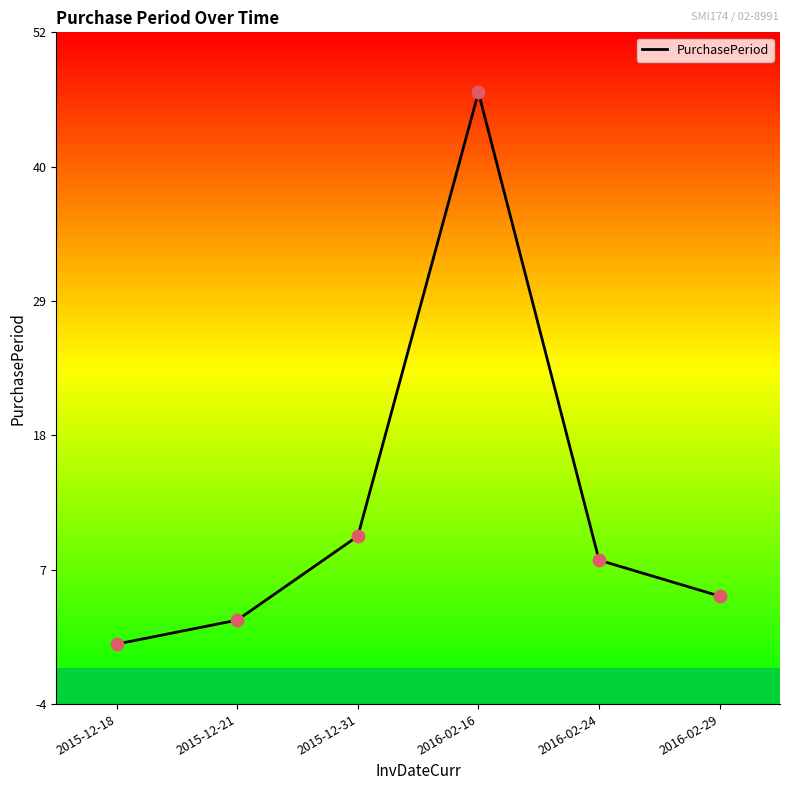

Which has a higher value, 2016-02-16 or 2015-12-18?

2016-02-16